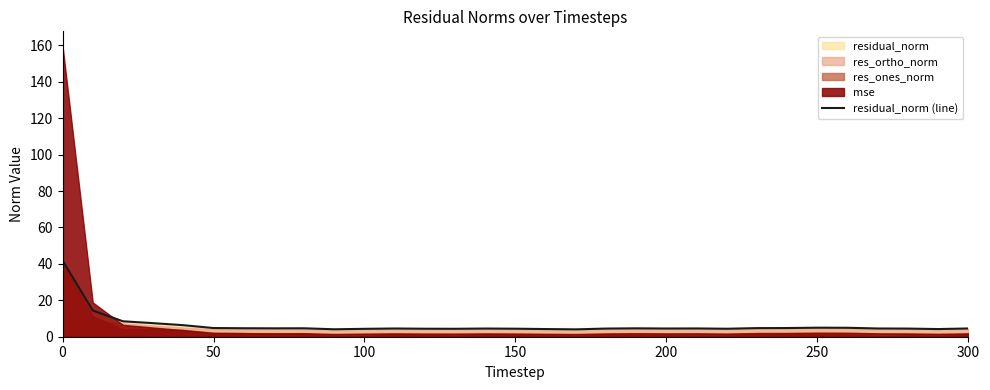

What is the value of the 3rd point from the left?

8.5